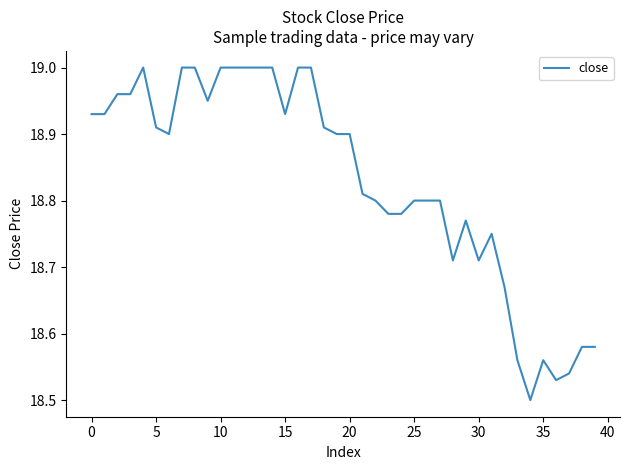

What is the difference between the maximum and minimum values?

0.5